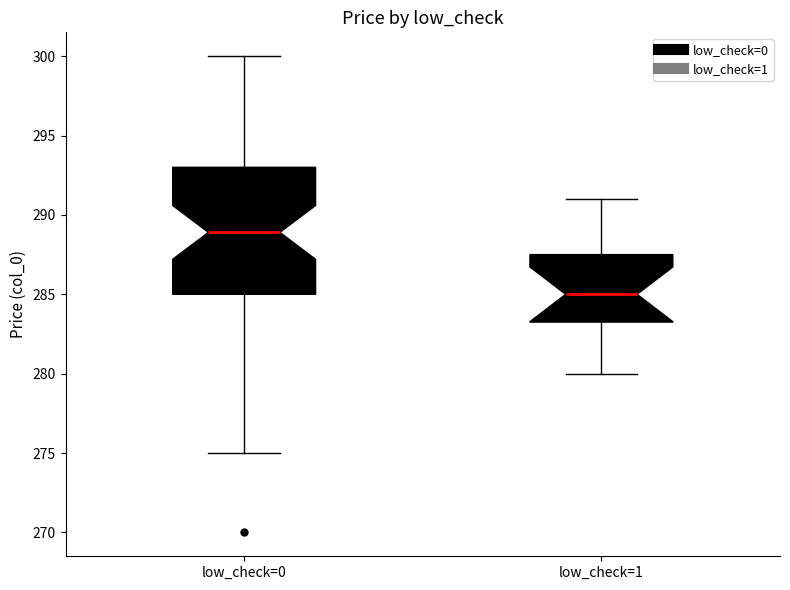

Reading left to right, read every box against the y-axis: the position of its median line, the range the box covers, and the ends of its whiskers. The values are not printed on the chart, so give them approximately, as read against the axis.

low_check=0: median 289.0, box 285.0 to 293.0, whiskers 275.0 to 300.0
low_check=1: median 285.0, box 283.5 to 287.5, whiskers 280.0 to 291.0